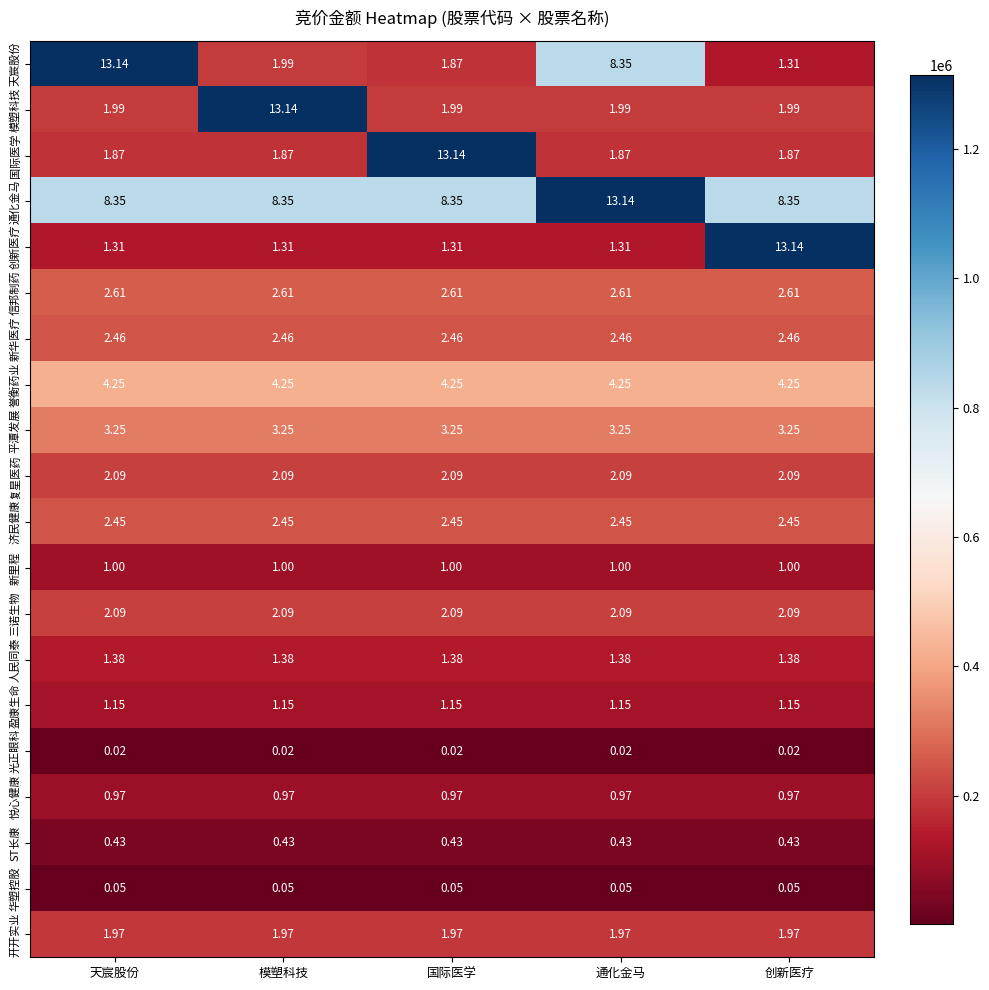

List the series in order of their peak value, highest first.

天宸股份, 模塑科技, 国际医学, 通化金马, 创新医疗, 誉衡药业, 平潭发展, 信邦制药, 新华医疗, 济民健康, 三诺生物, 复星医药, 开开实业, 人民同泰, 盈康生命, 新里程, 悦心健康, ST长康, 华塑控股, 光正眼科